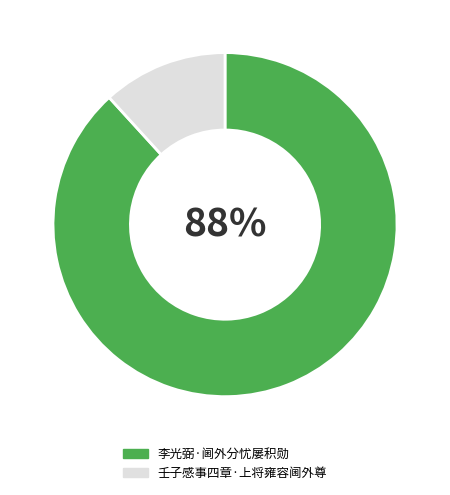

To the nearest percent, what is the difference between the 李光弼·阃外分忧屡积勋 and 壬子感事四章·上将雍容阃外尊 slice percentages?

76%